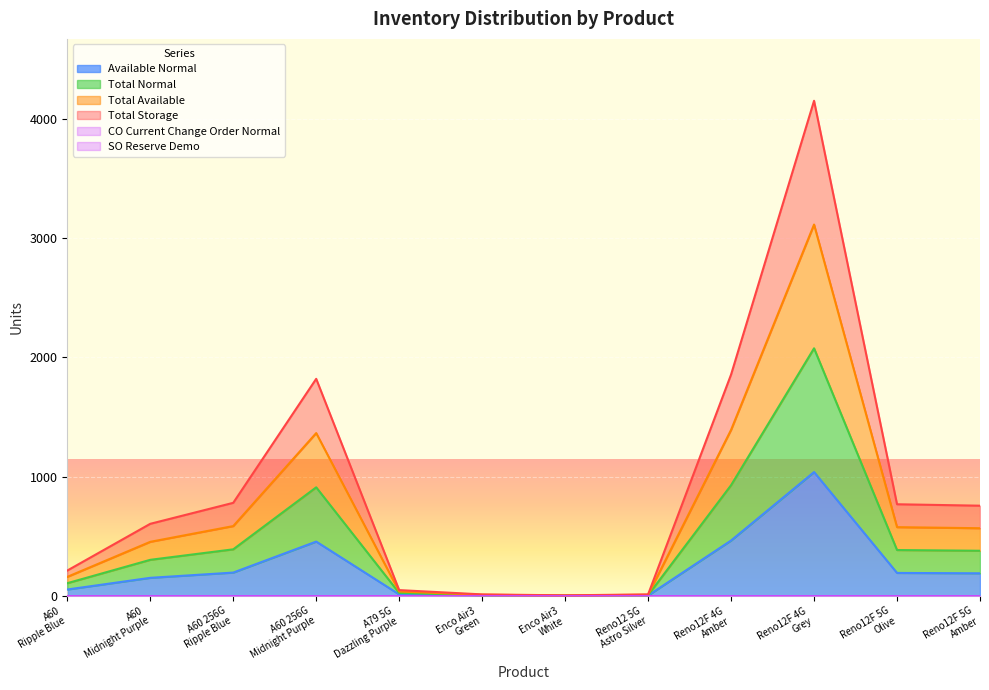

Does the chart display data point markers on the line(s)?

No